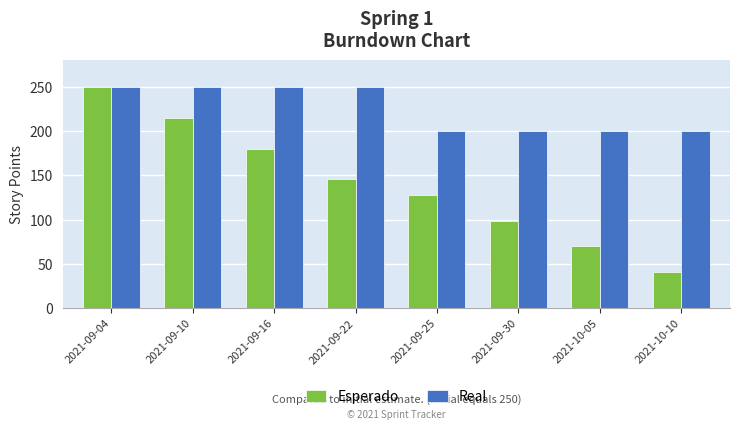

What is the difference between the maximum and minimum values in the Esperado series?

209.3